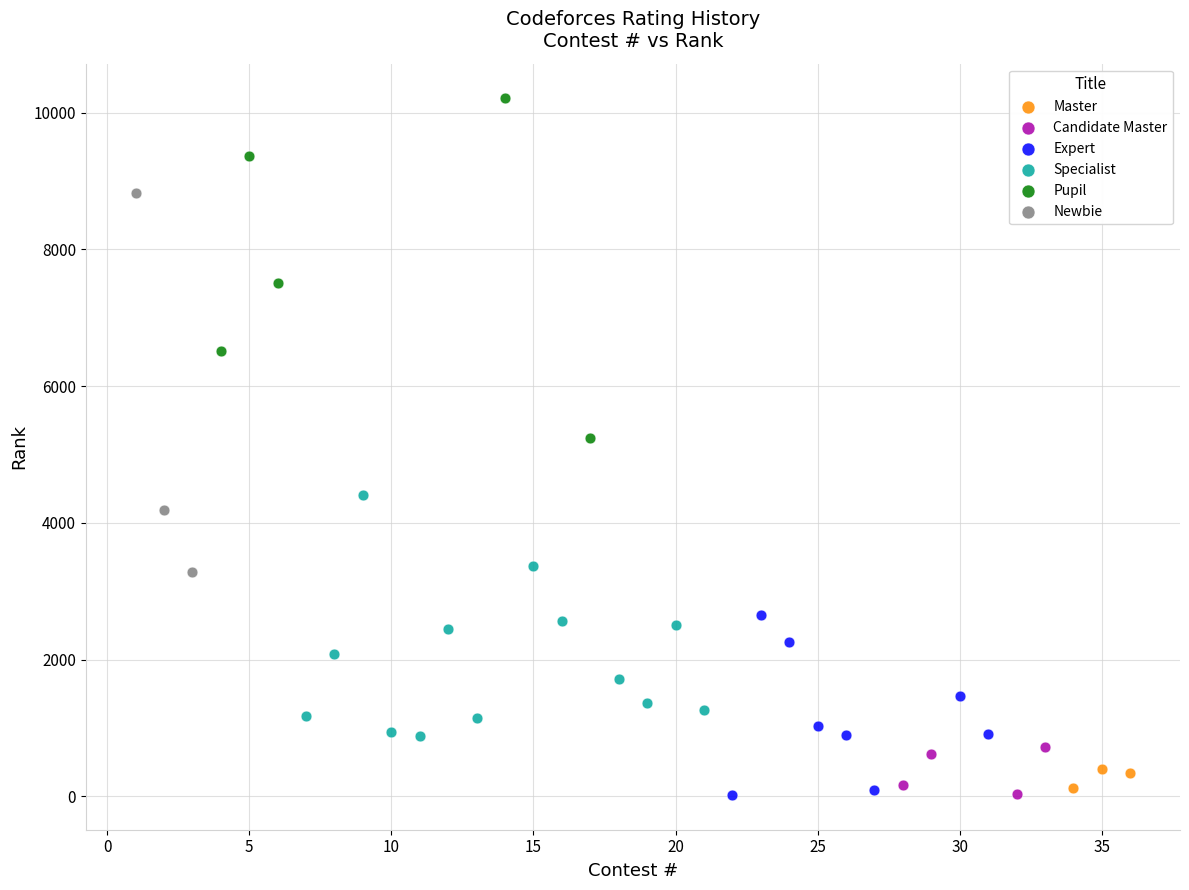

Which series has the largest Y range (max minus min)?

Newbie